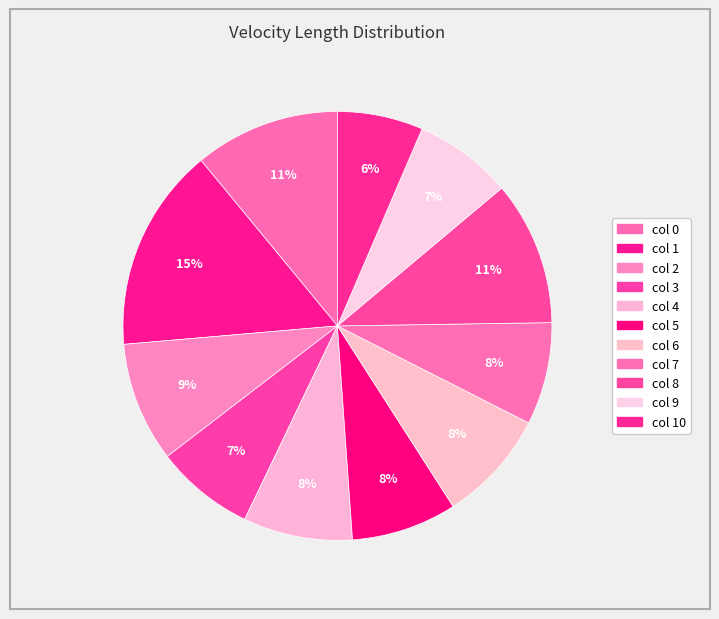

Count the number of slices in the pie.

11